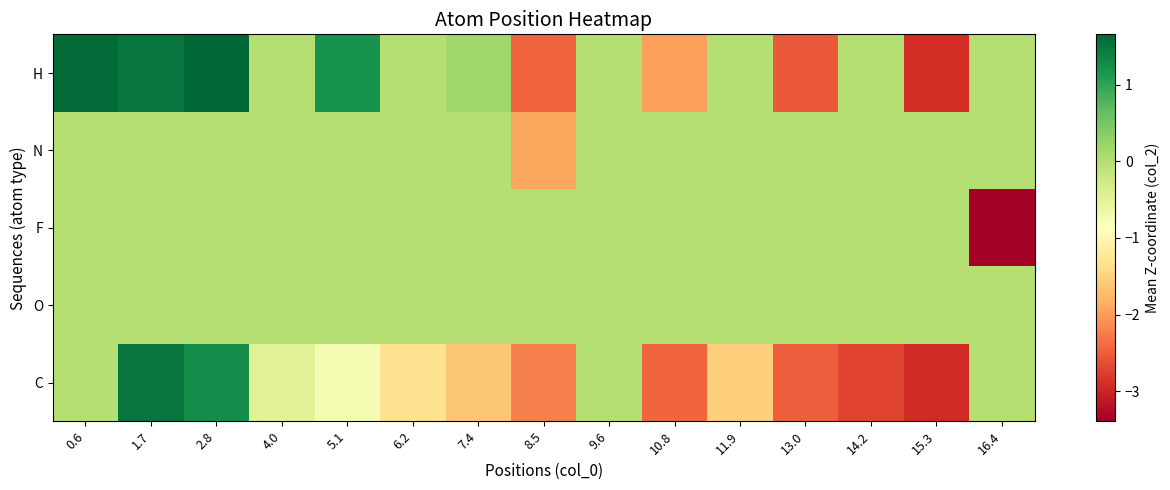

Reading right to left, extract all data points from this chart.

C: 16.4=0.0	15.3=-2.9	14.2=-2.7	13.0=-2.5	11.9=-1.5	10.8=-2.4	9.6=0.0	8.5=-2.2	7.4=-1.6	6.2=-1.3	5.1=-0.8	4.0=-0.5	2.8=1.3	1.7=1.5	0.6=0.0
O: 16.4=0.0	15.3=0.0	14.2=0.0	13.0=0.0	11.9=0.0	10.8=0.0	9.6=0.0	8.5=0.0	7.4=0.0	6.2=0.0	5.1=0.0	4.0=0.0	2.8=-0.0	1.7=0.0	0.6=0.0
F: 16.4=-3.4	15.3=0.0	14.2=0.0	13.0=0.0	11.9=0.0	10.8=0.0	9.6=0.0	8.5=0.0	7.4=0.0	6.2=0.0	5.1=0.0	4.0=0.0	2.8=0.0	1.7=0.0	0.6=0.0
N: 16.4=0.0	15.3=0.0	14.2=0.0	13.0=0.0	11.9=0.0	10.8=0.0	9.6=0.0	8.5=-1.9	7.4=0.0	6.2=0.0	5.1=0.0	4.0=0.0	2.8=0.0	1.7=0.0	0.6=0.0
H: 16.4=0.0	15.3=-2.9	14.2=0.0	13.0=-2.5	11.9=0.0	10.8=-2.0	9.6=0.0	8.5=-2.5	7.4=0.2	6.2=0.0	5.1=1.2	4.0=0.0	2.8=1.7	1.7=1.5	0.6=1.6